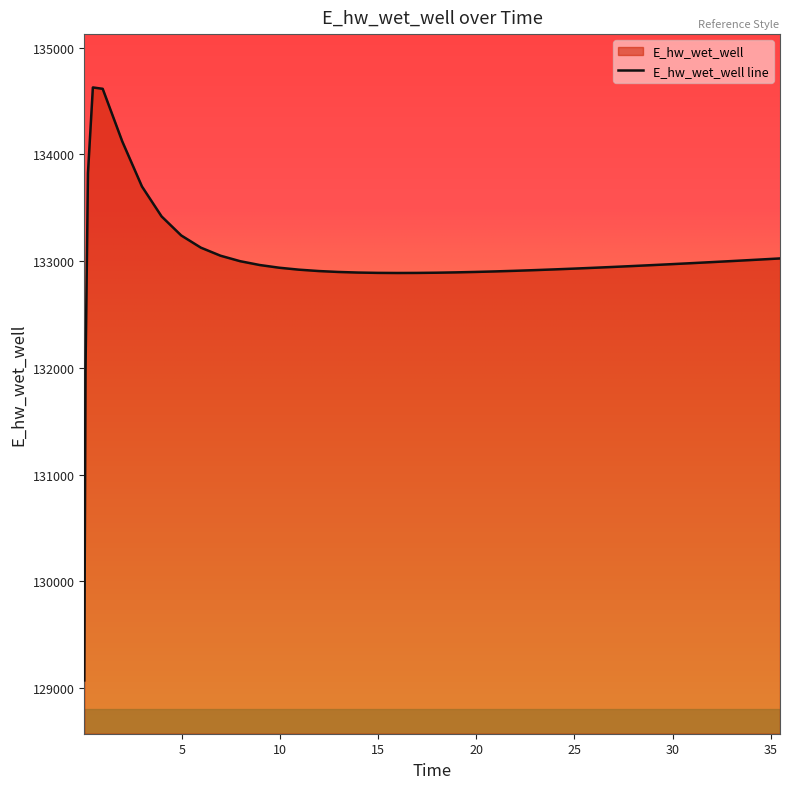

Rank the categories by value from highest to lowest.

0.46875, 0.96875, 1.96875, 0.21875, 2.96875, 3.96875, 4.96875, 5.96875, 6.96875, 35.46875, 34.46875, 33.96875, 32.96875, 7.96875, 31.96875, 30.96875, 29.96875, 8.96875, 28.96875, 27.96875, 26.96875, 9.96875, 25.96875, 24.96875, 23.96875, 10.96875, 22.96875, 21.96875, 11.96875, 20.96875, 19.96875, 12.96875, 18.96875, 13.96875, 17.96875, 14.96875, 16.96875, 15.96875, 0.09375, 0.03125